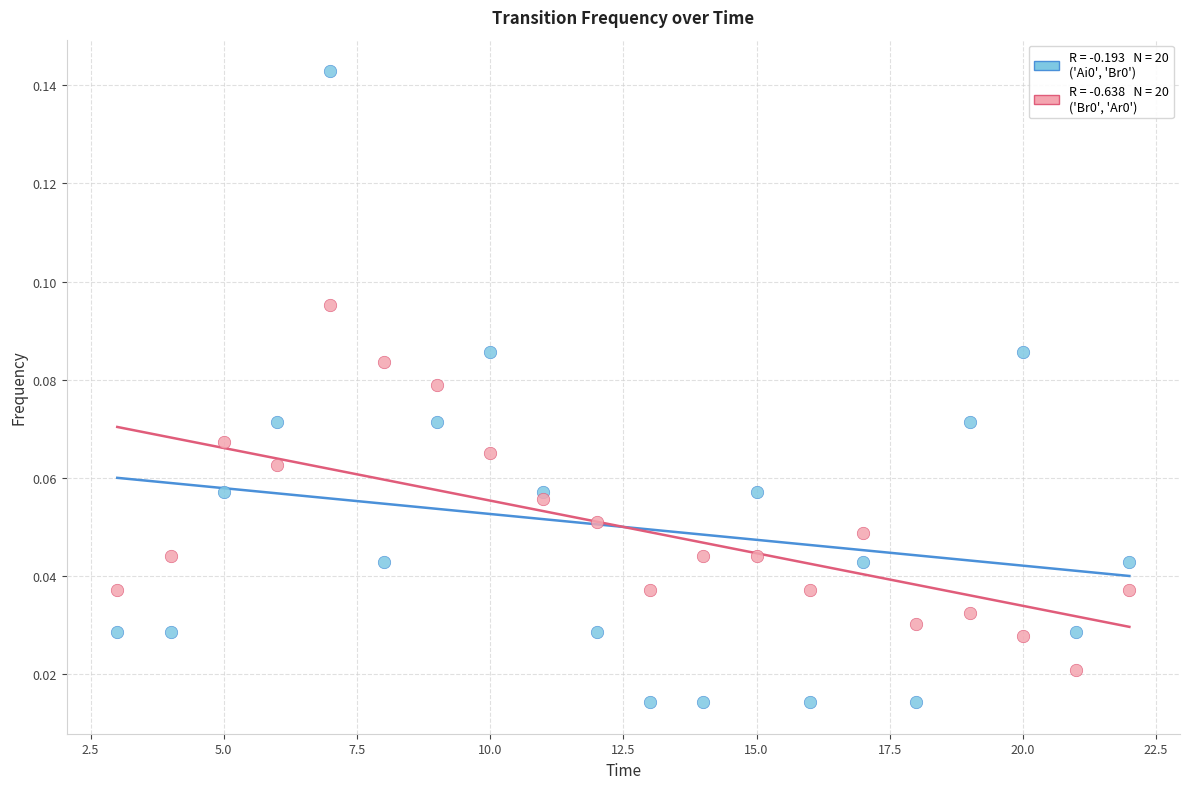

Across all data points, what is the range of X values (max minus min)?

19.0